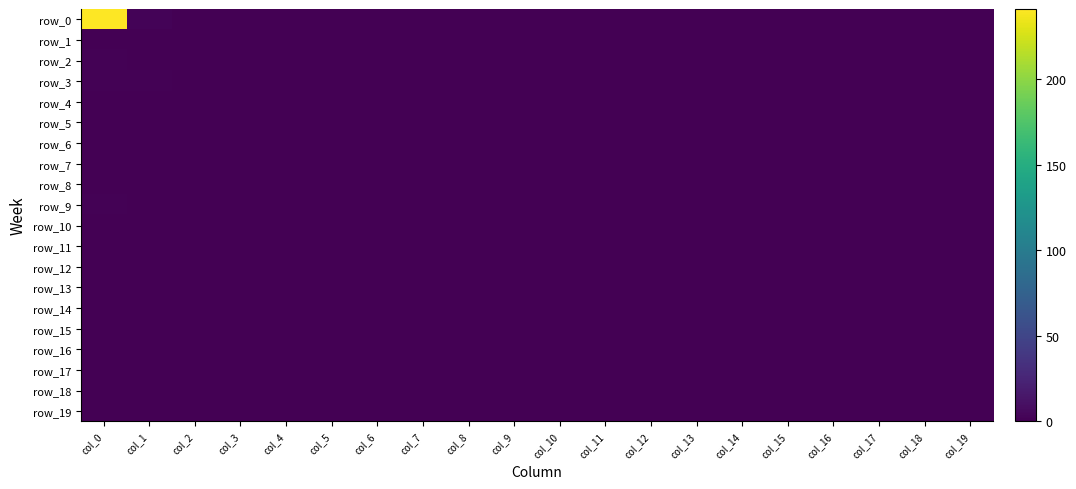

List the labels in order of row_16 value, largest first.

col_0, col_1, col_2, col_3, col_4, col_5, col_6, col_7, col_8, col_9, col_10, col_11, col_12, col_13, col_14, col_15, col_16, col_17, col_18, col_19